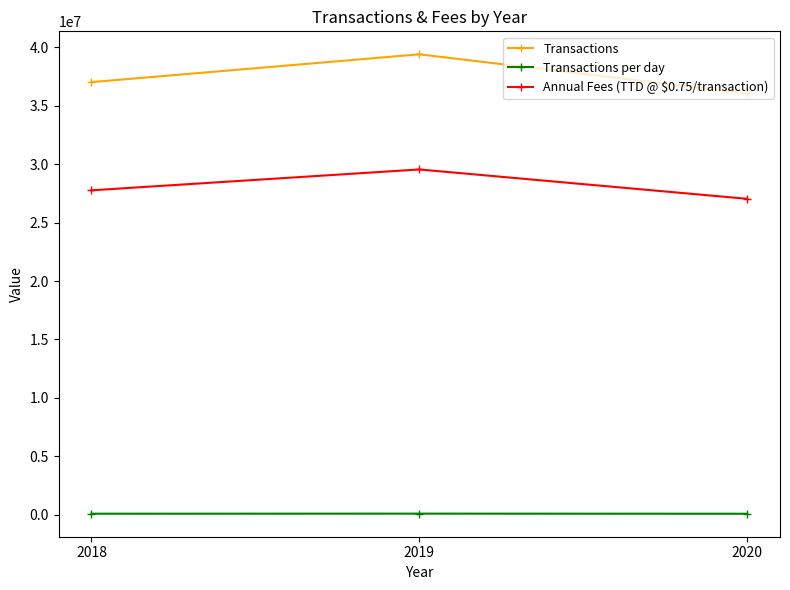

Which series changed the most between 2018 and 2019?

Transactions